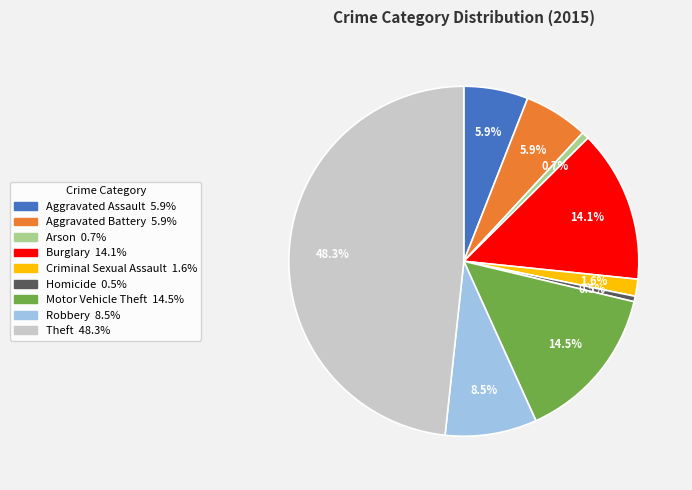

Approximately how many times larger is the value at Theft compared to Burglary?

3.4